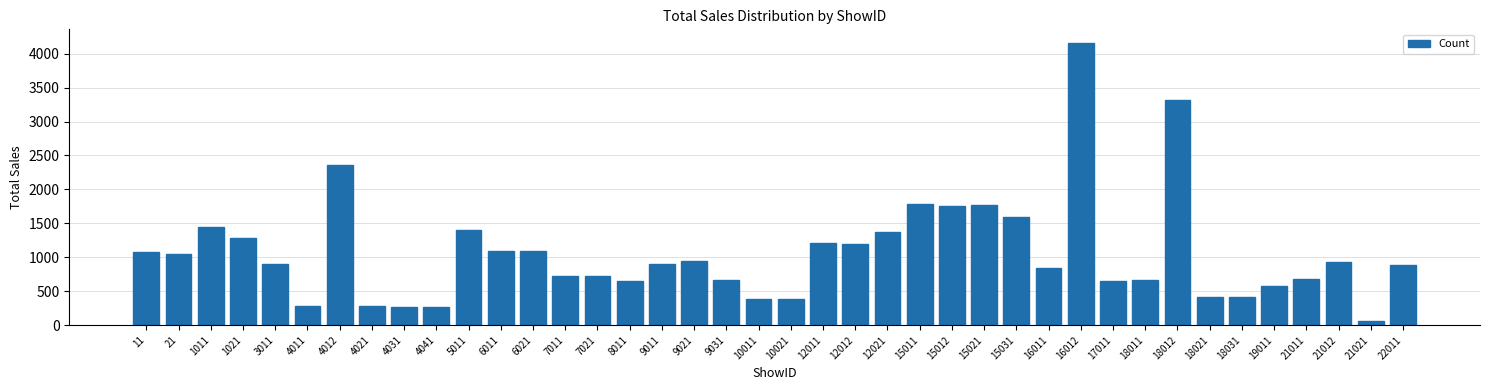

What is the greatest value displayed?

4151